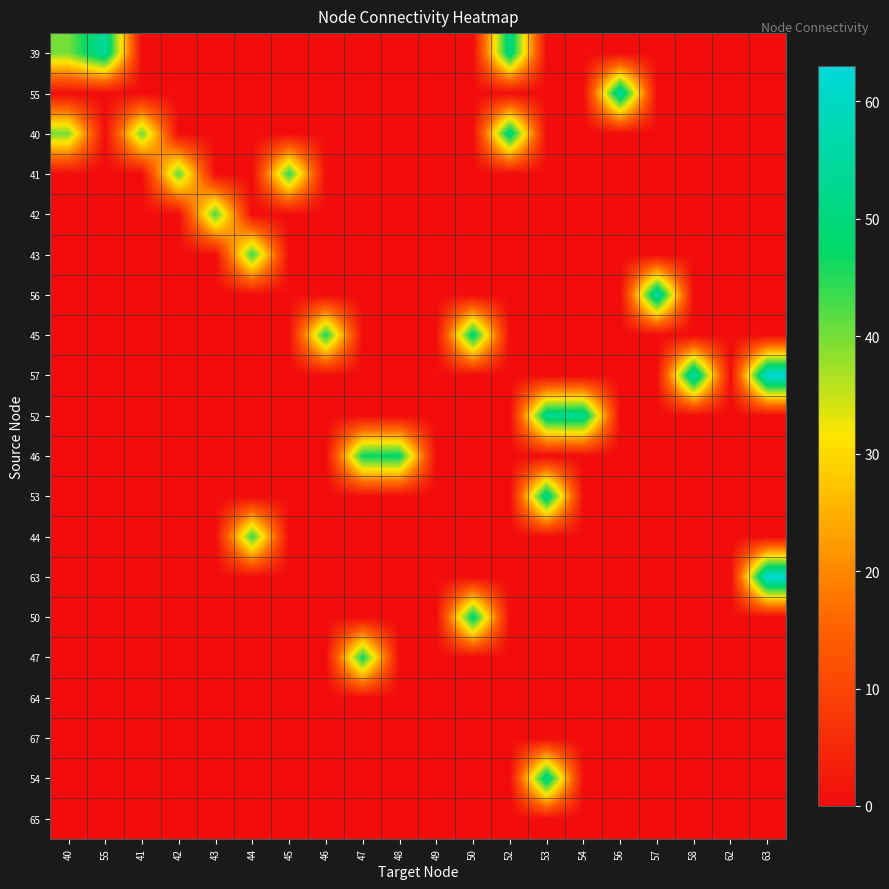

What is the spread (max minus min) of values at 45?

45